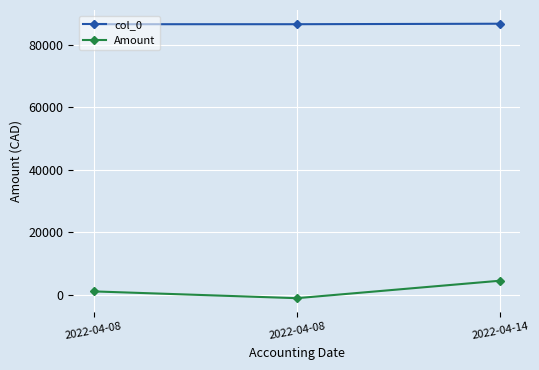

At 2022-04-14, list the series in order from largest to smallest.

col_0, Amount